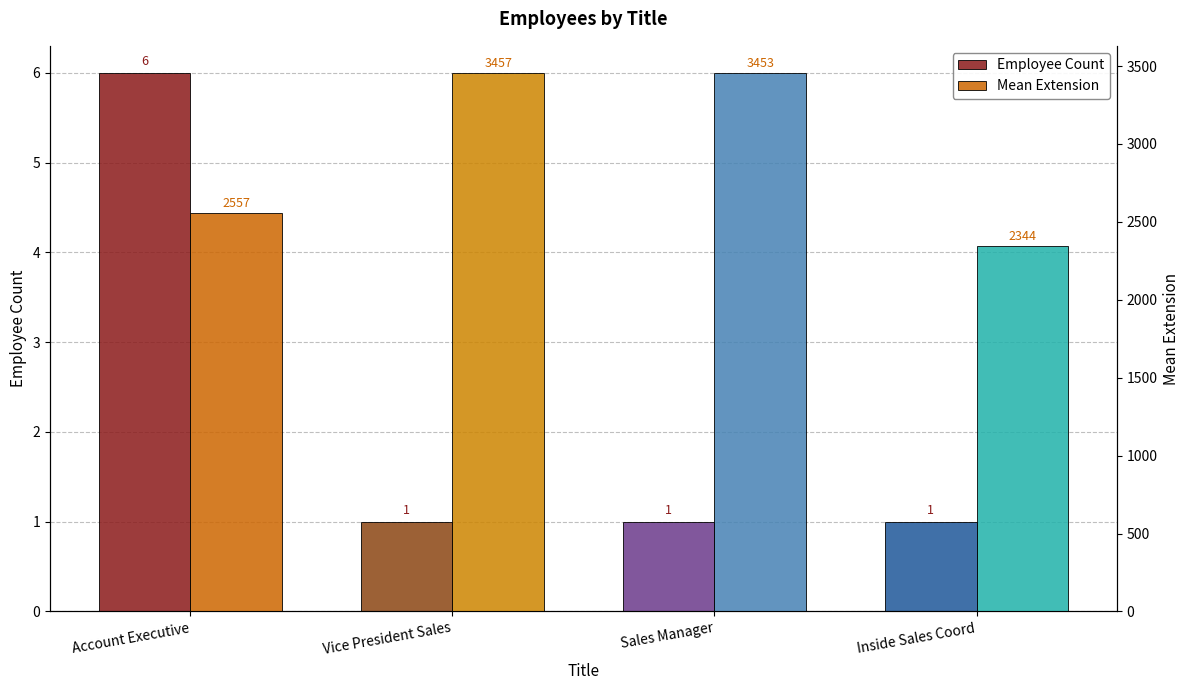

How many categories are shown in the chart?

4